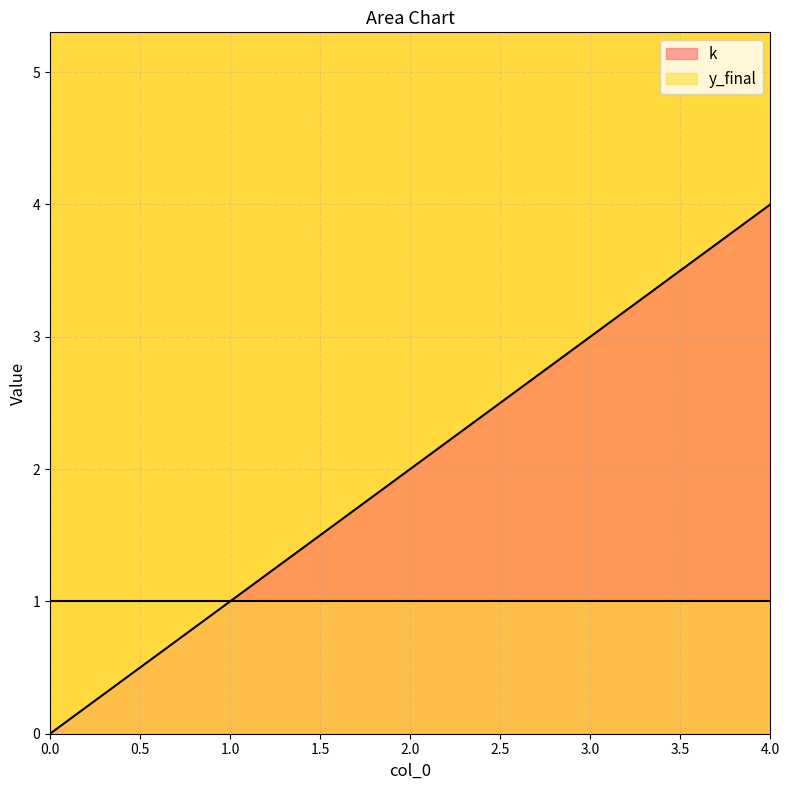

Reading right to left, transcribe all the data shown in this chart.

4=4	3=3	2=2	1=1	0=0